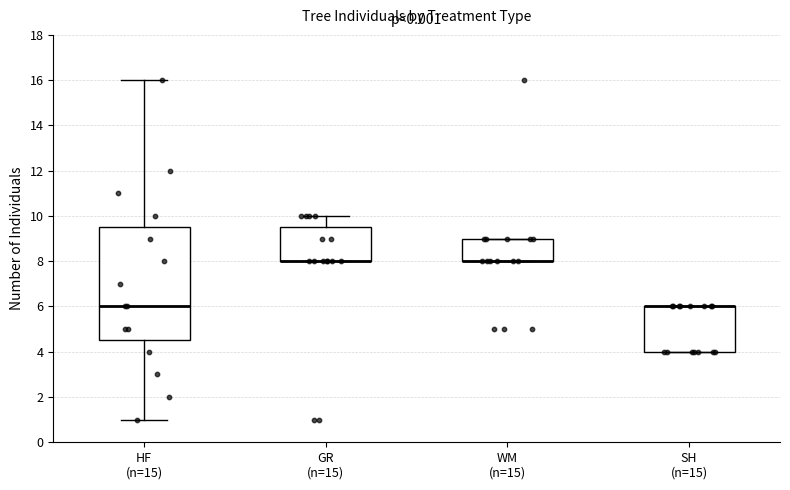

Where is the lower edge of the box for GR (n=15) on the y-axis? The values are not printed on the chart, so give them approximately, as read against the axis.

8.0